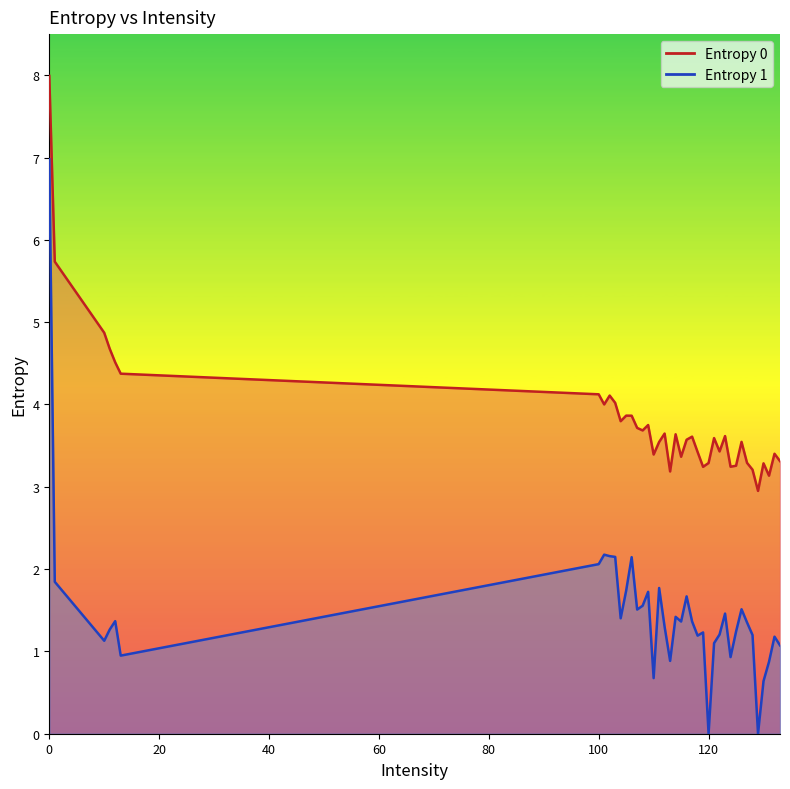

True or false: Entropy 0 has more than 0 points higher than both neighbors.

True